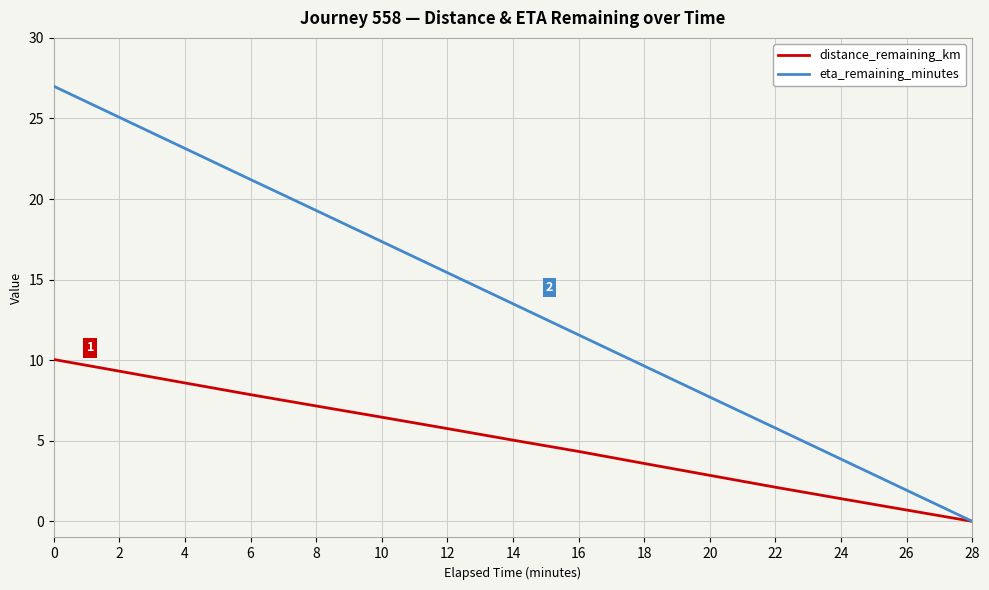

Read the eta_remaining_minutes value at 0.

27.0